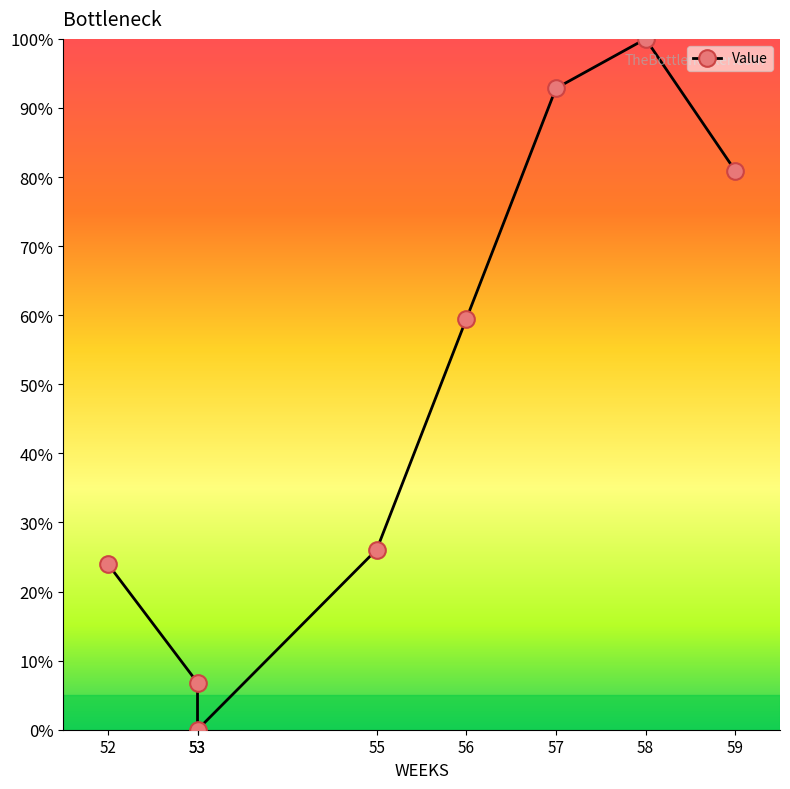

Is this an area chart (filled region under the line)?

No